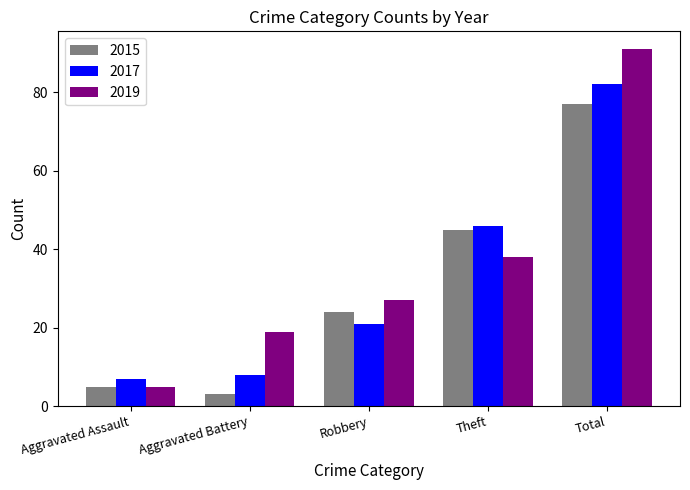

The value of 2017 at Aggravated Battery is 8. True or false?

True